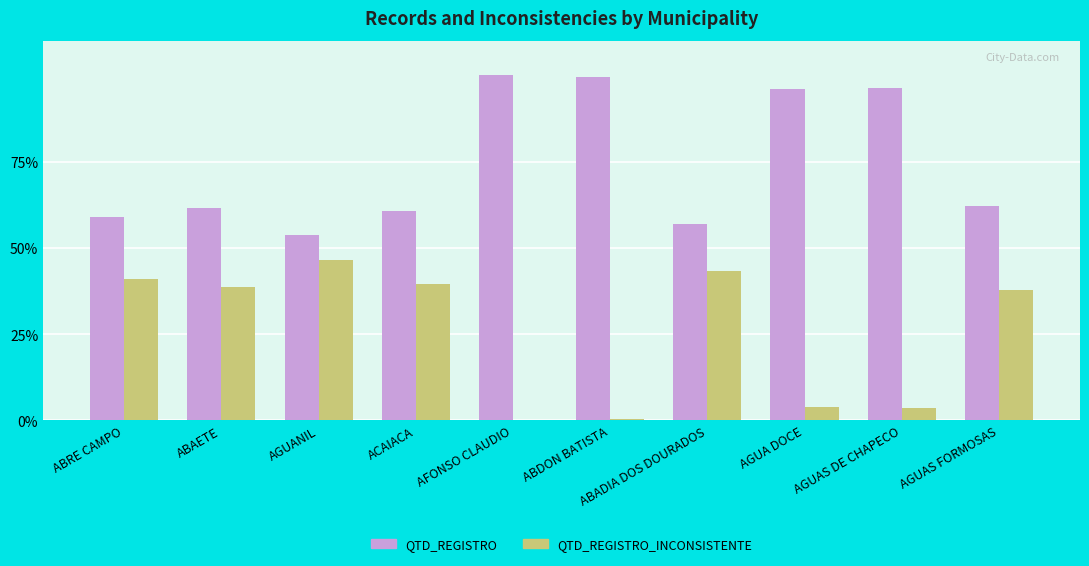

What is the total value across all series at ABADIA DOS DOURADOS?

100.0